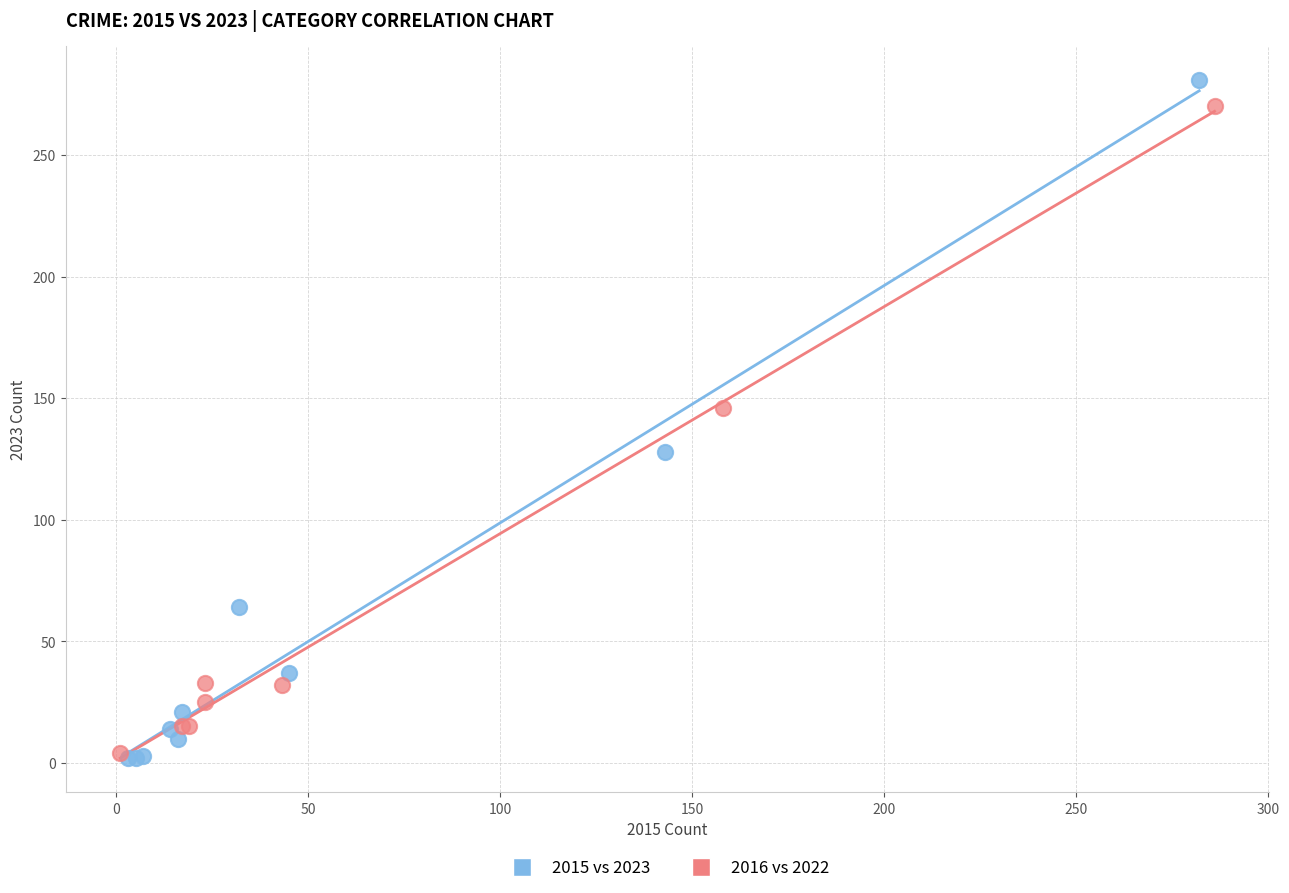

Which series has the largest Y range (max minus min)?

2015 vs 2023